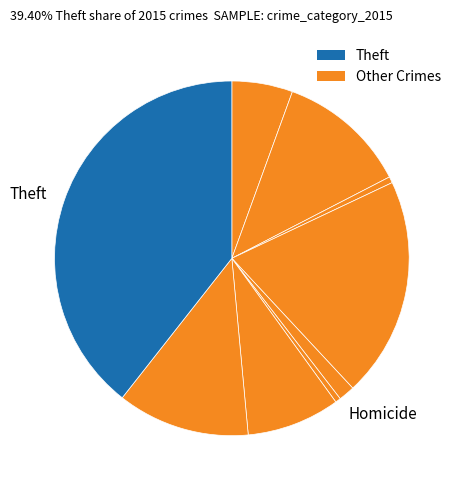

How many slices are in this pie chart?

9